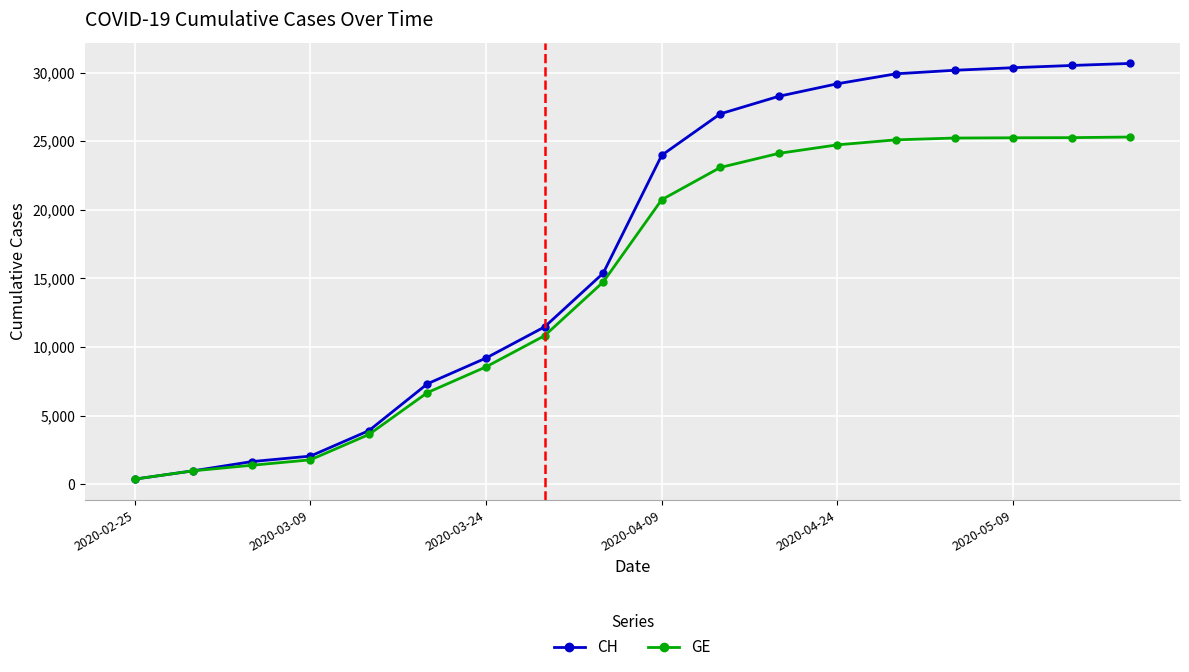

What is the greatest value displayed?

30661